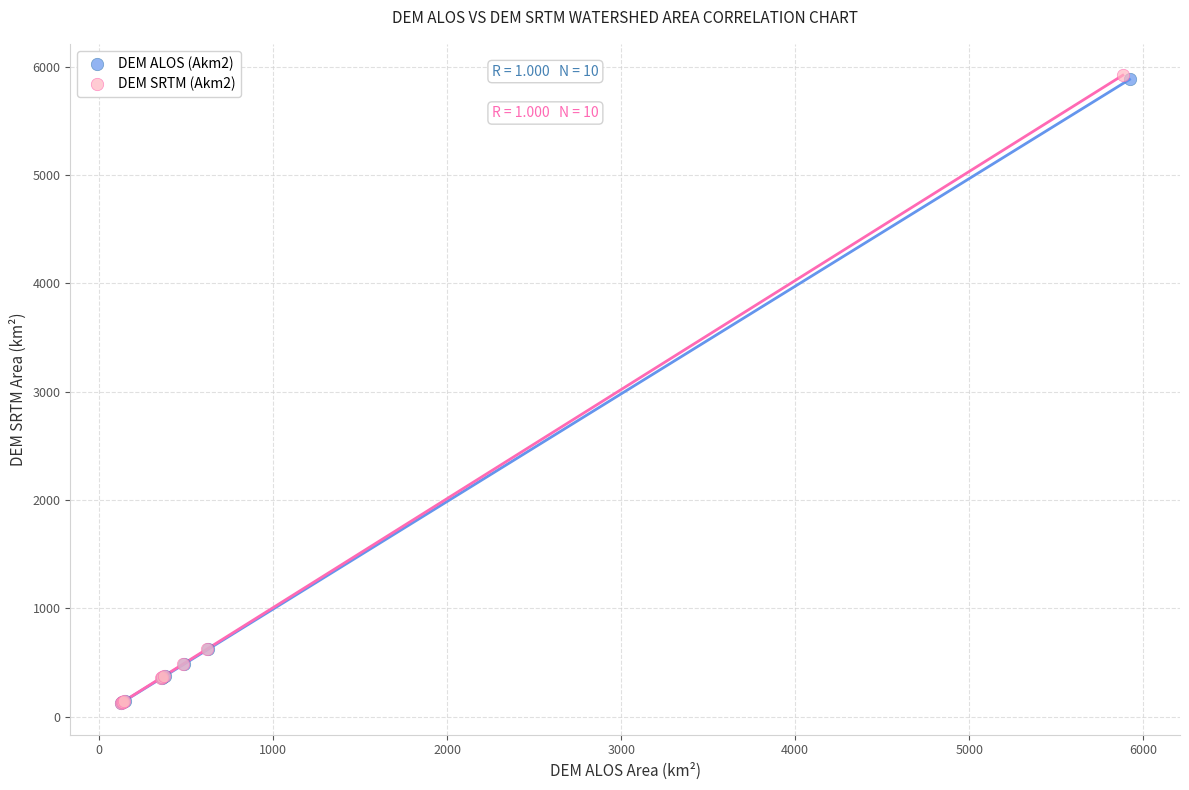

What are all the series names shown in the legend?

DEM ALOS (Akm2), DEM SRTM (Akm2)